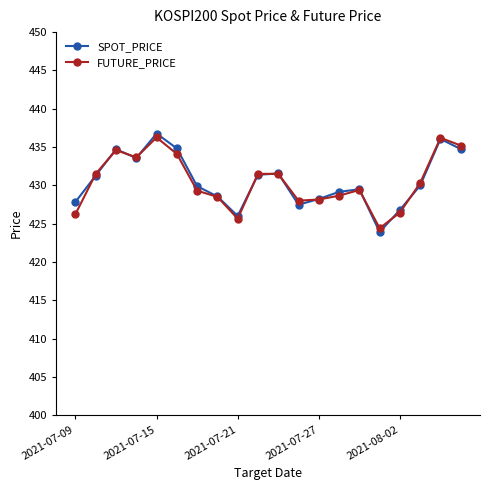

What is the value of the SPOT_PRICE point at the 15th from the left?

429.5